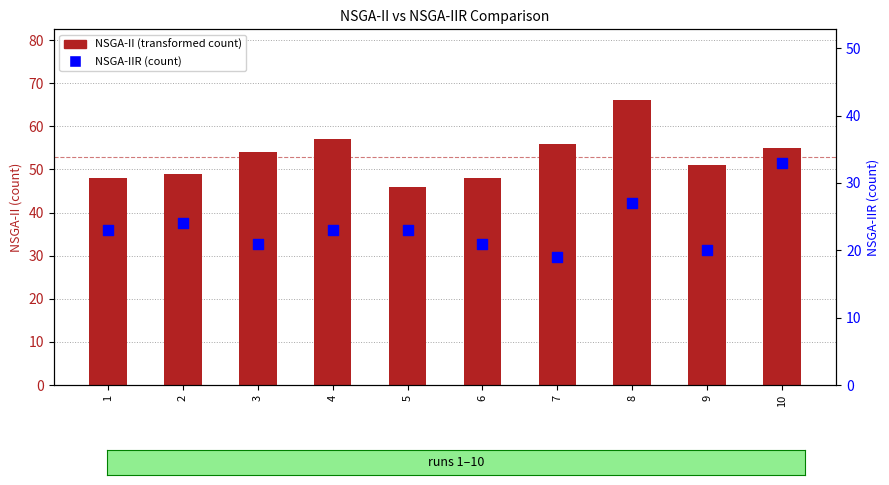

Is the value of NSGA-II at 2 greater than the value of NSGA-IIR at 5?

Yes